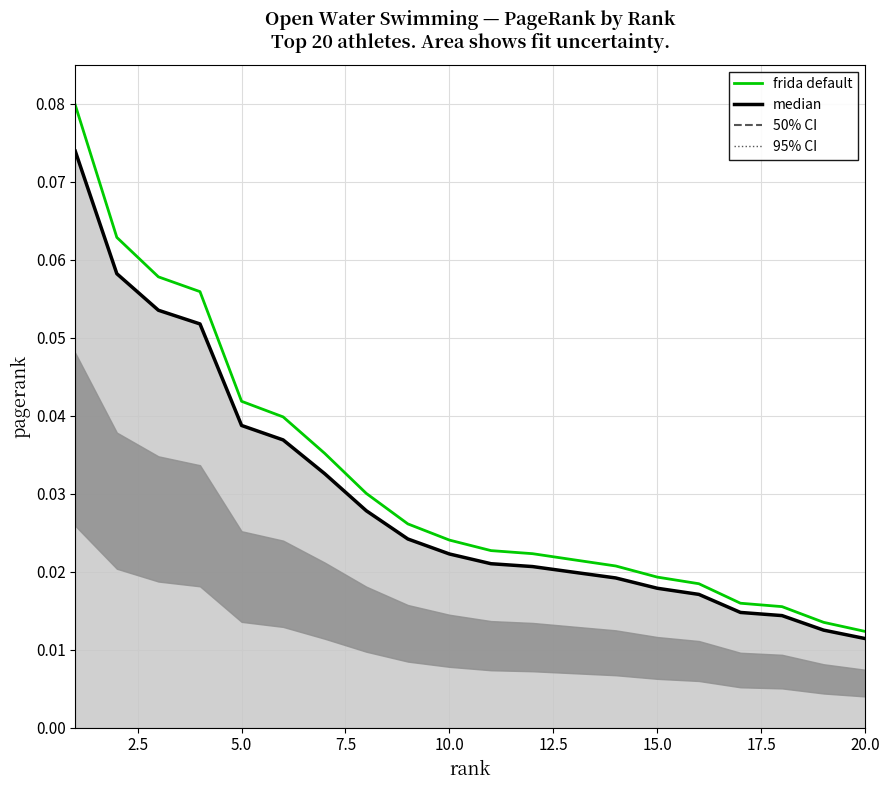

True or false: frida default and median cross at least once.

False